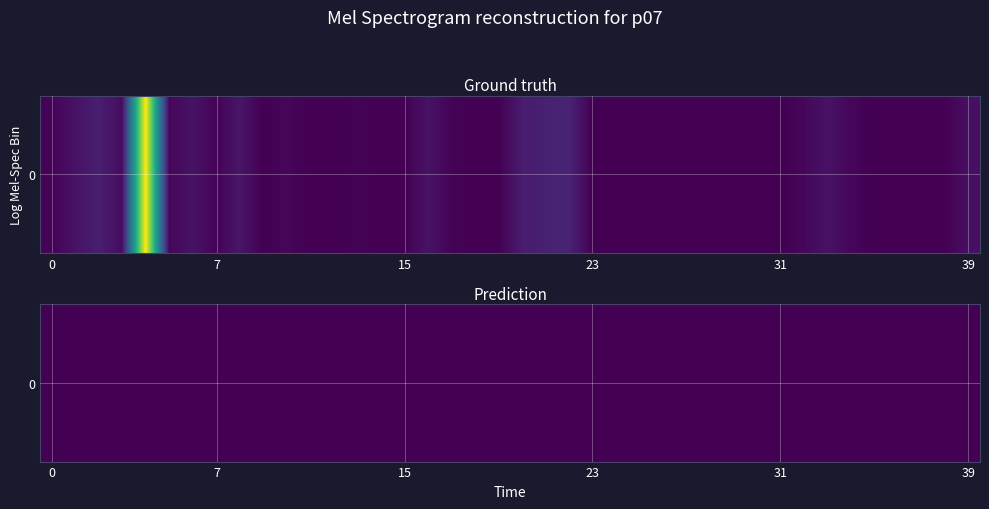

Reading left to right, list all the values displayed in this chart.

2	7	11	5	123	3	7	2	8	1	3	1	1	2	1	1	7	2	1	1	10	12	13	1	1	1	1	1	1	1	1	1	3	7	3	1	1	1	1	6